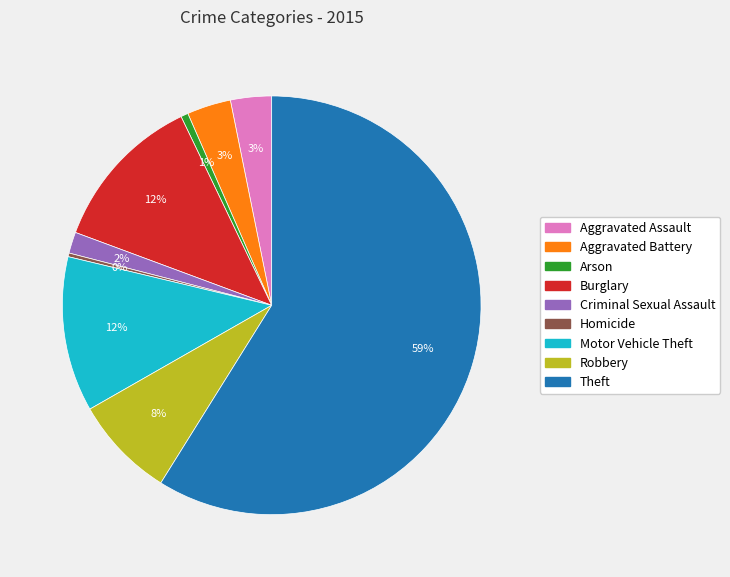

Is it true that Burglary is 12% of the pie?

True